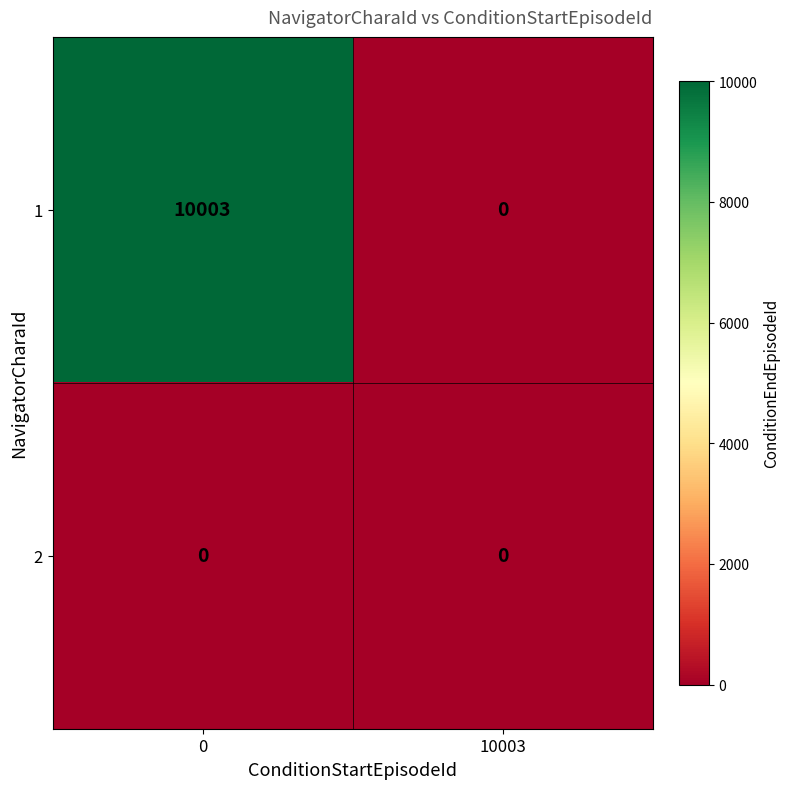

Which series changed the most between 0 and 10003?

1